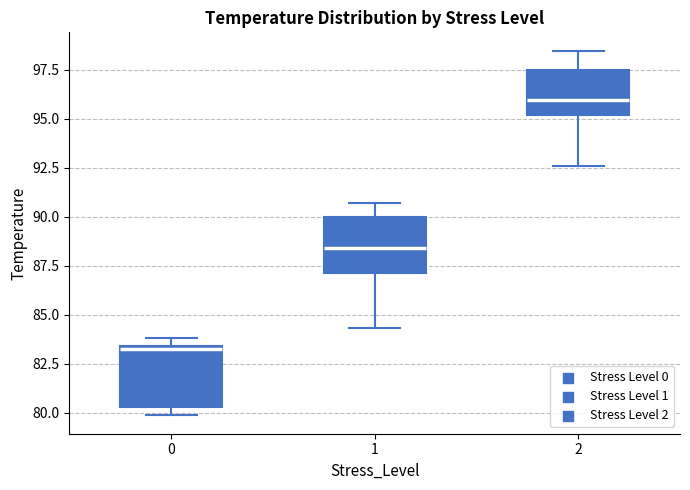

Reading left to right, read every box against the y-axis: the position of its median line, the range the box covers, and the ends of its whiskers. The values are not printed on the chart, so give them approximately, as read against the axis.

0: median 83.5 (just below the box's upper edge), box 80.5 to 83.5, whiskers 80.0 to 84.0
1: median 88.5, box 87.0 to 90.0, whiskers 84.5 to 90.5
2: median 96.0, box 95.0 to 97.5, whiskers 92.5 to 98.5